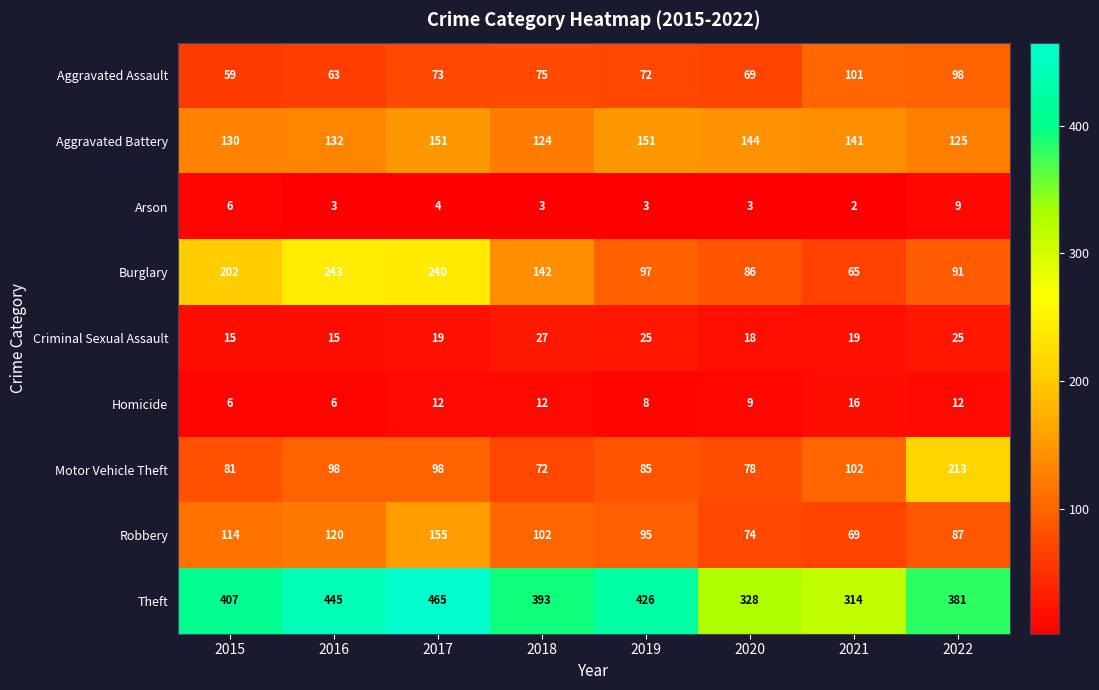

Rank the series by their maximum value, from lowest to highest.

Arson, Homicide, Criminal Sexual Assault, Aggravated Assault, Aggravated Battery, Robbery, Motor Vehicle Theft, Burglary, Theft